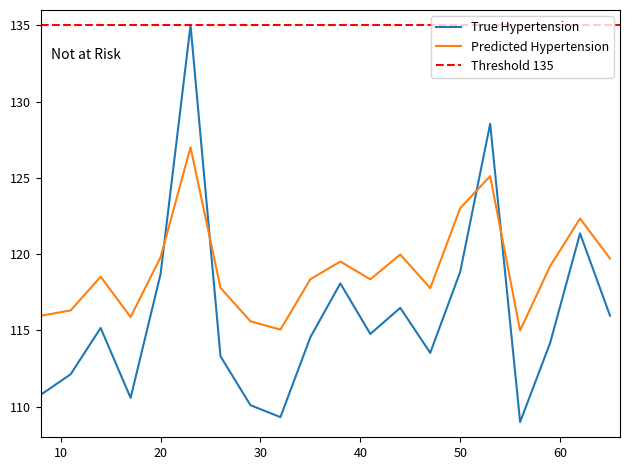

Rank the series at 19 from lowest to highest value.

True Hypertension, Predicted Hypertension